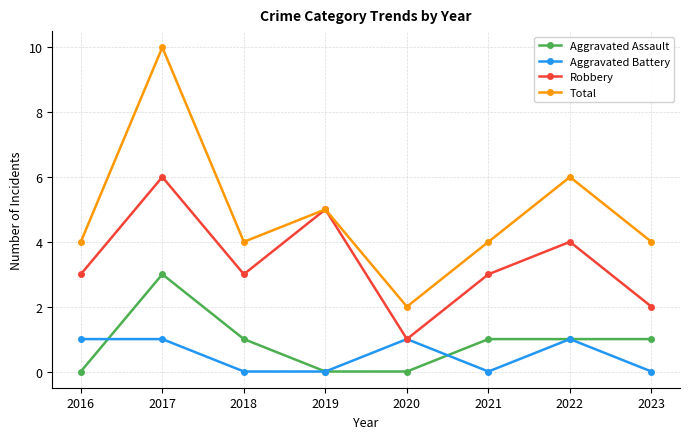

Reading left to right, transcribe all the data shown in this chart.

Aggravated Assault: 0	3	1	0	0	1	1	1
Aggravated Battery: 1	1	0	0	1	0	1	0
Robbery: 3	6	3	5	1	3	4	2
Total: 4	10	4	5	2	4	6	4